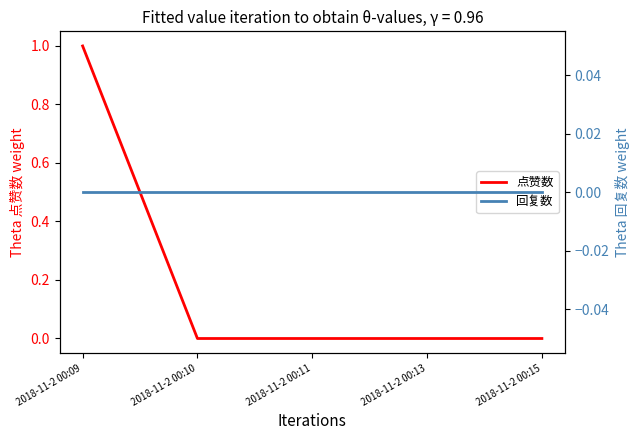

At which label does 回复数 reach its minimum?

2018-11-2 00:09